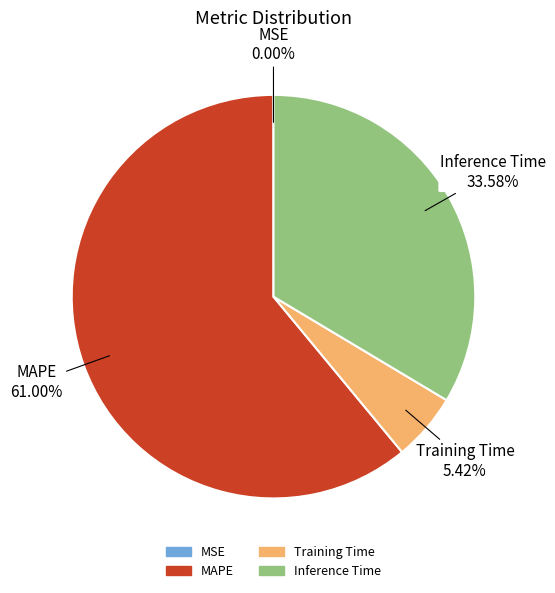

The Inference Time slice represents 34% of the pie. True or false?

True